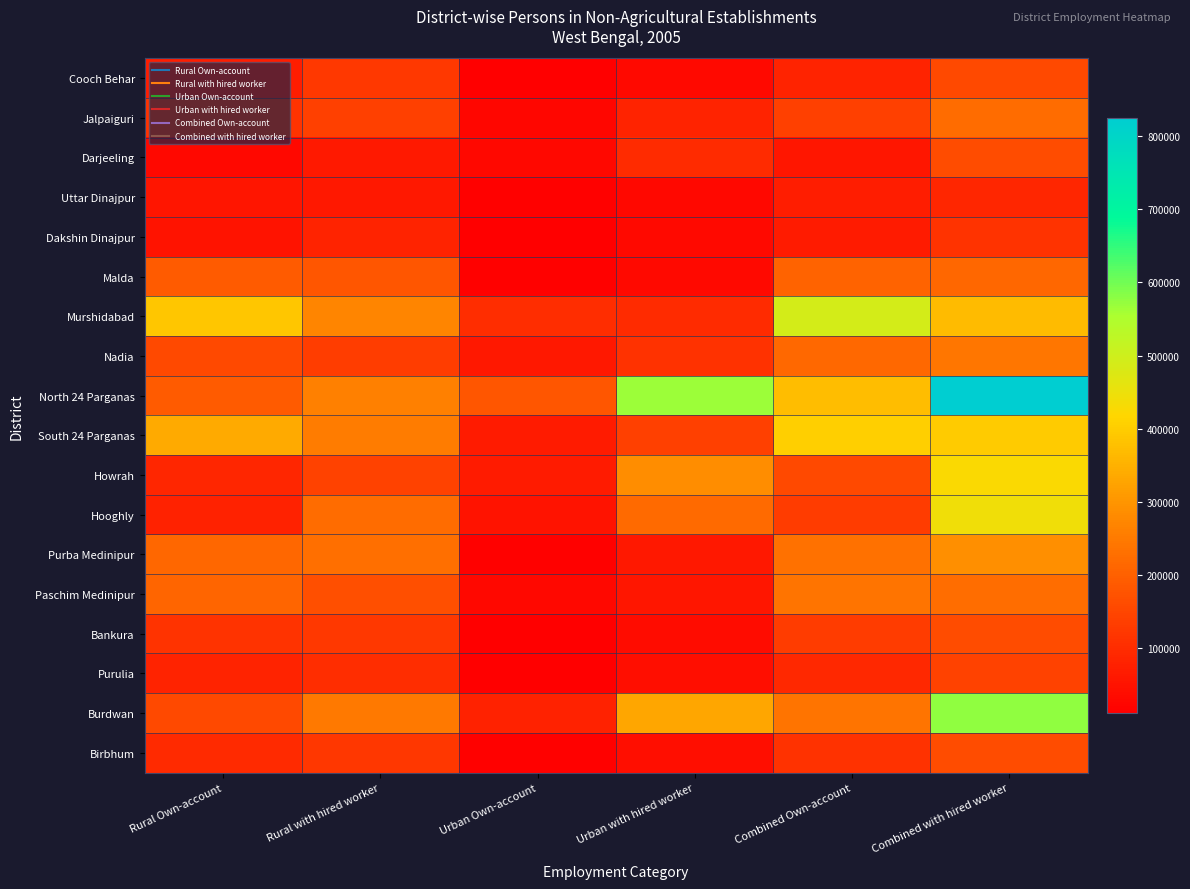

Rank the series at Urban with hired worker from highest to lowest value.

North 24 Parganas, Burdwan, Howrah, Hooghly, South 24 Parganas, Nadia, Murshidabad, Darjeeling, Jalpaiguri, Purba Medinipur, Paschim Medinipur, Purulia, Birbhum, Bankura, Malda, Dakshin Dinajpur, Cooch Behar, Uttar Dinajpur